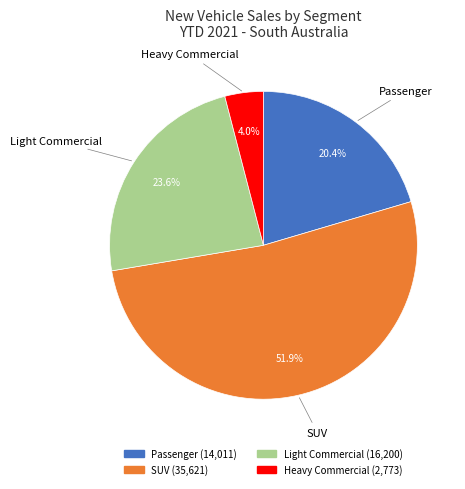

Count the number of slices in the pie.

4